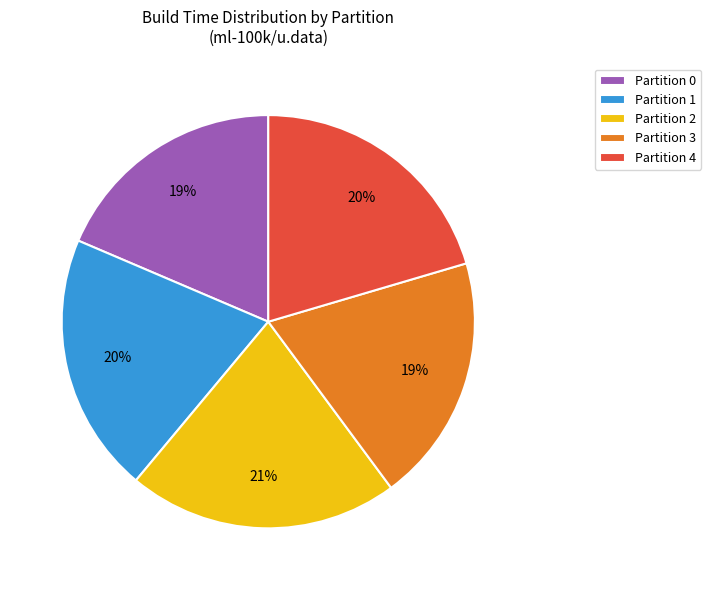

Which category has the biggest portion of the pie?

Partition 2